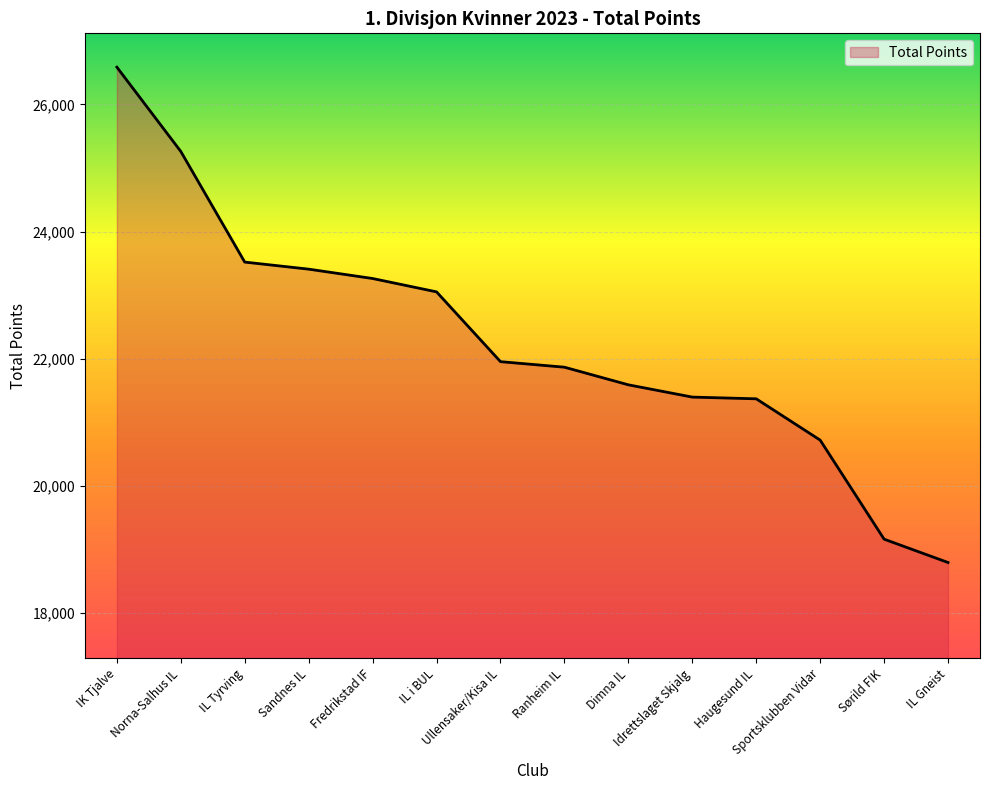

What is the difference between the values at IL i BUL and Dimna IL?

1461